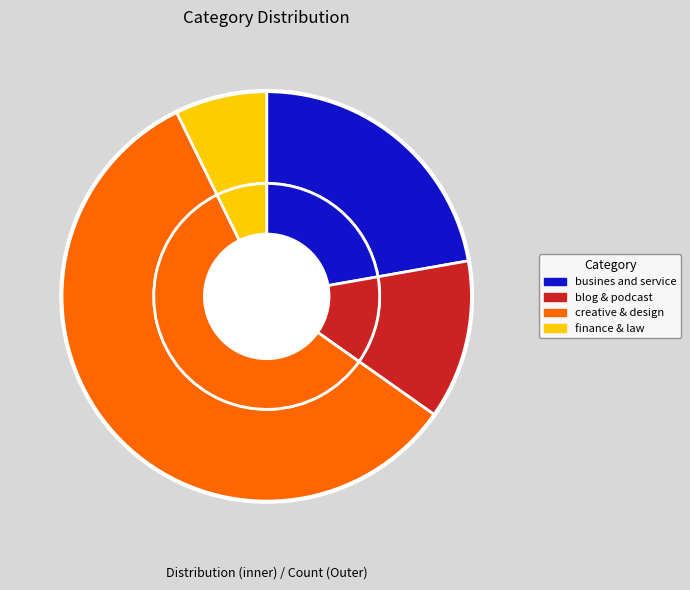

Rank the categories by value from highest to lowest.

creative & design, busines and service, blog & podcast, finance & law